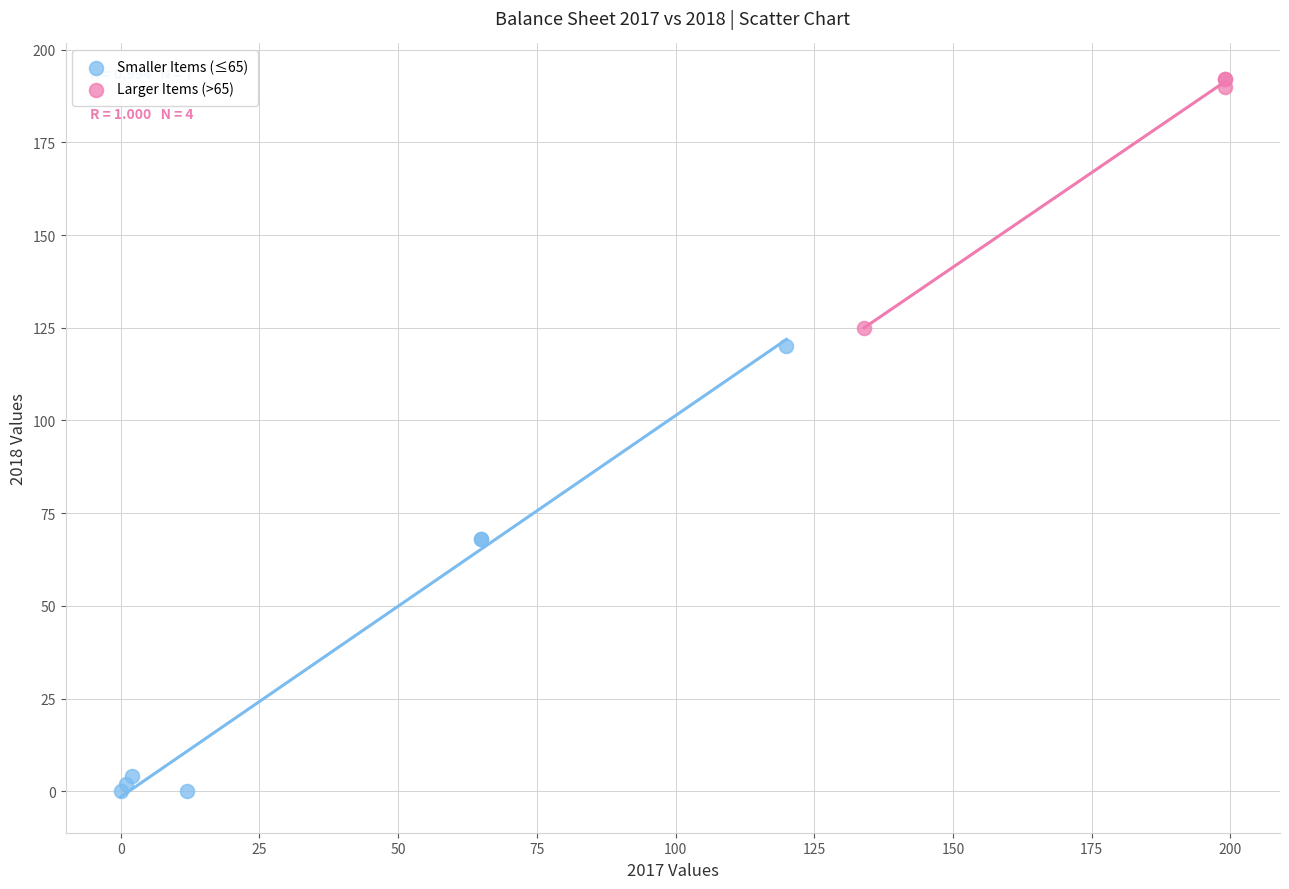

Which series reaches the maximum Y coordinate?

Larger Items (>65)